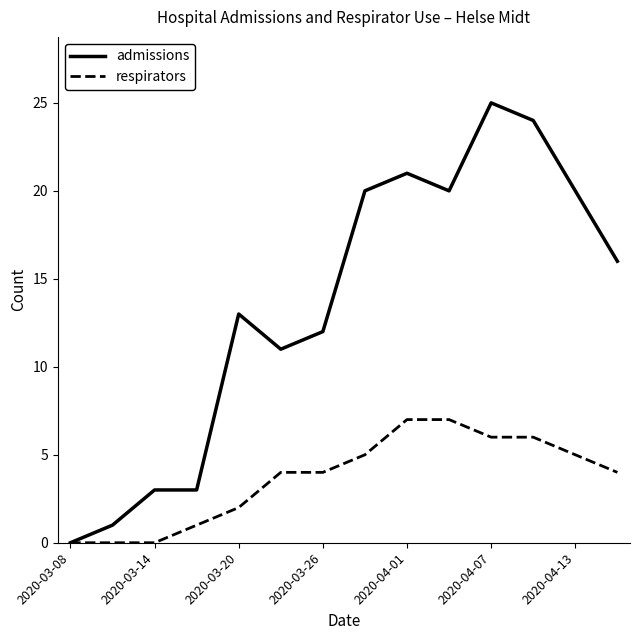

What is the greatest value displayed?

25